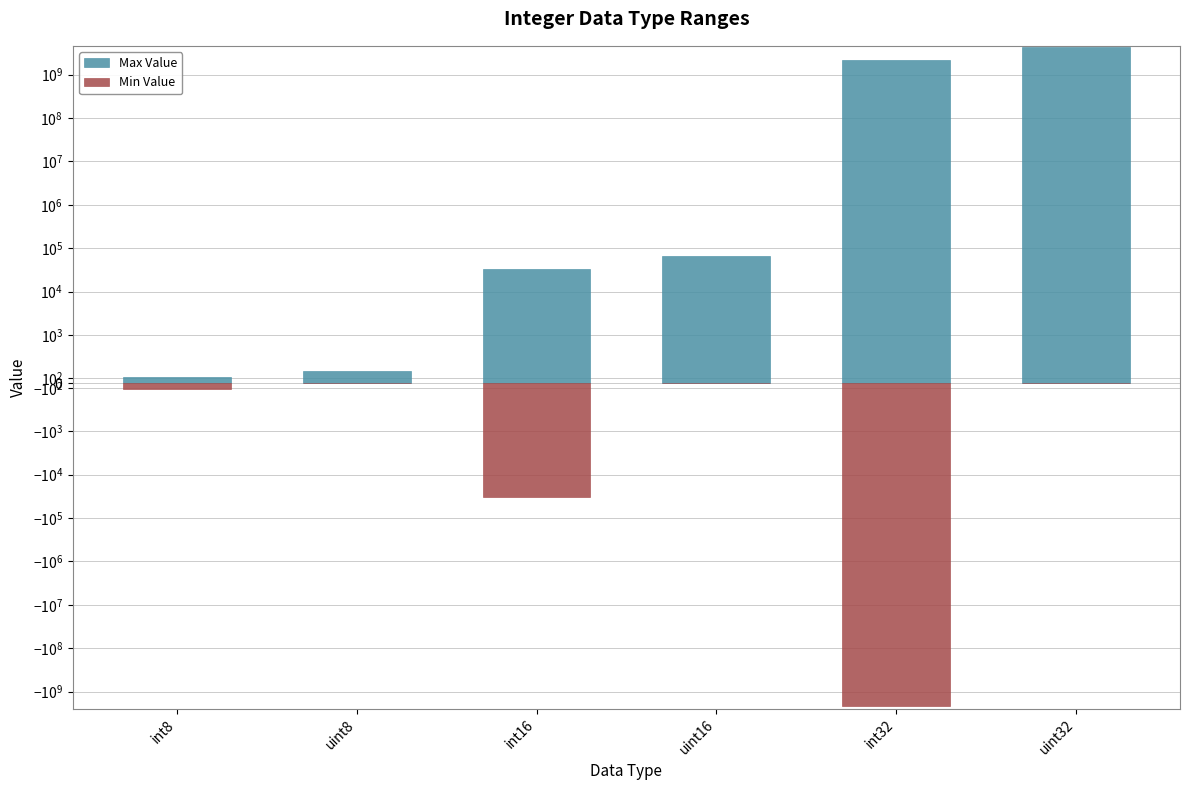

How many distinct data groups are displayed?

2